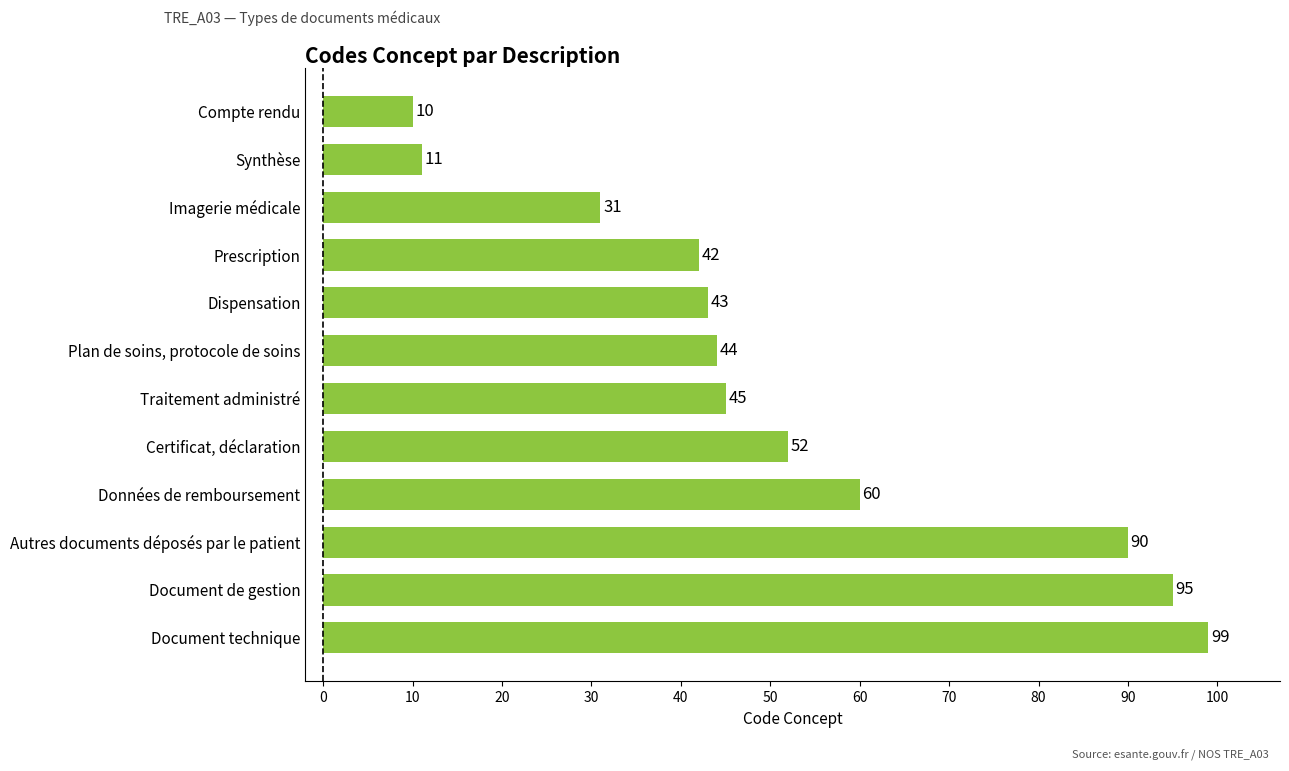

The value at Imagerie médicale is 31. True or false?

True